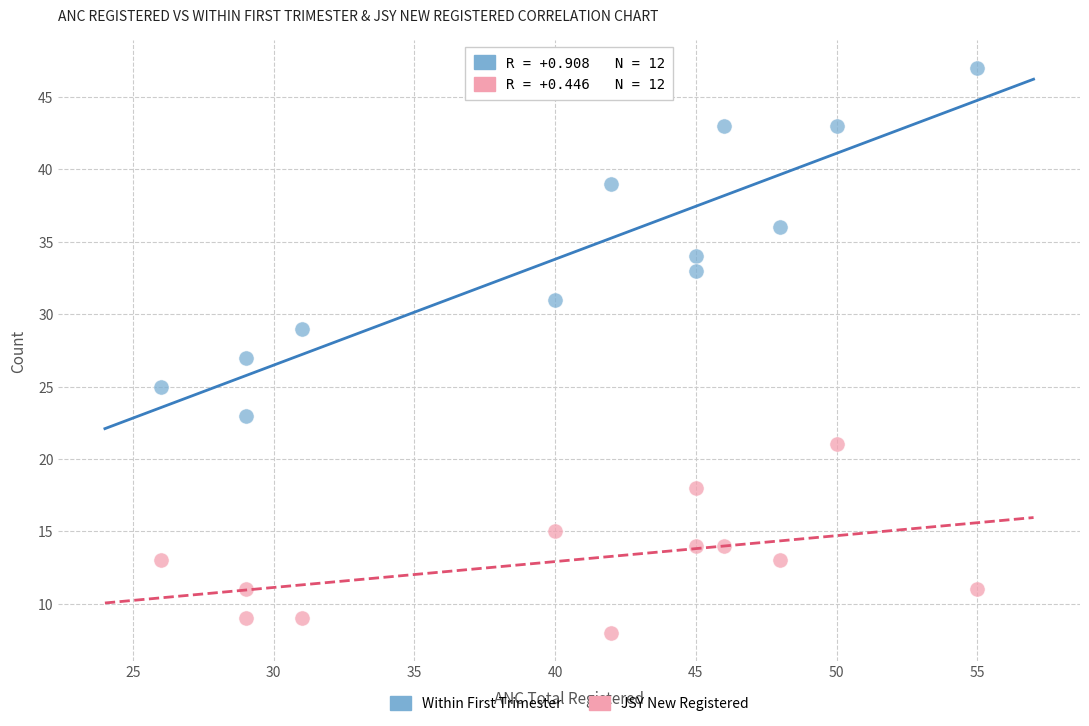

Which series contains the lowest Y value?

JSY New Registered